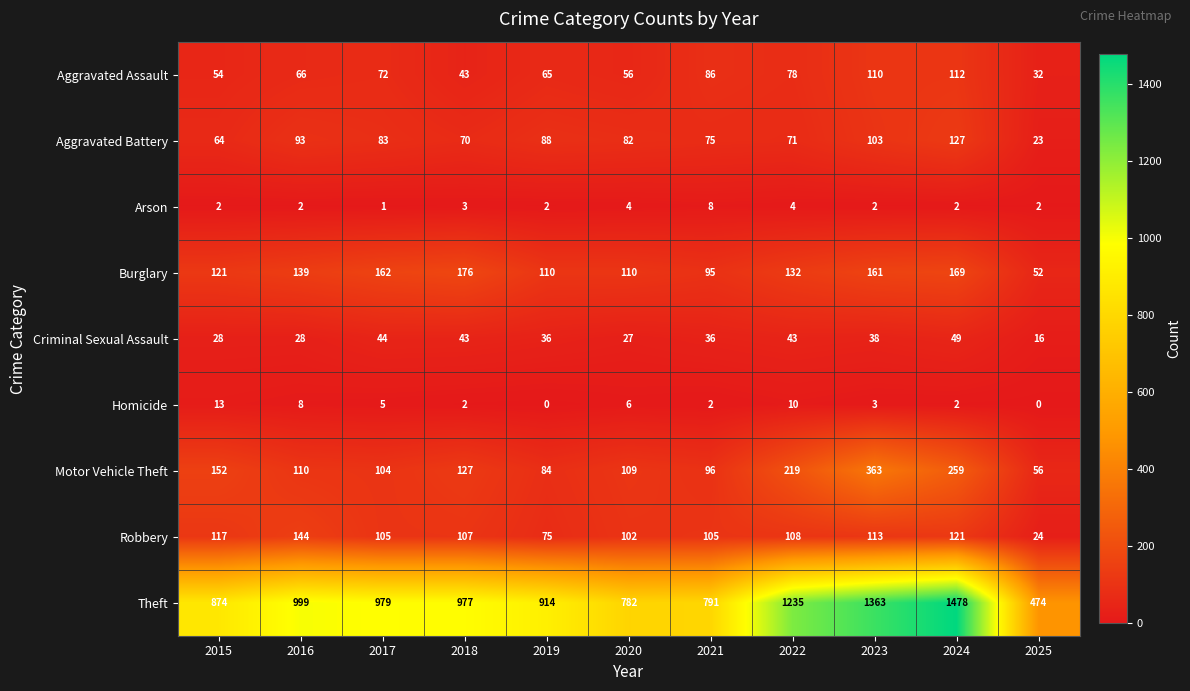

Count the number of data series in this chart.

9